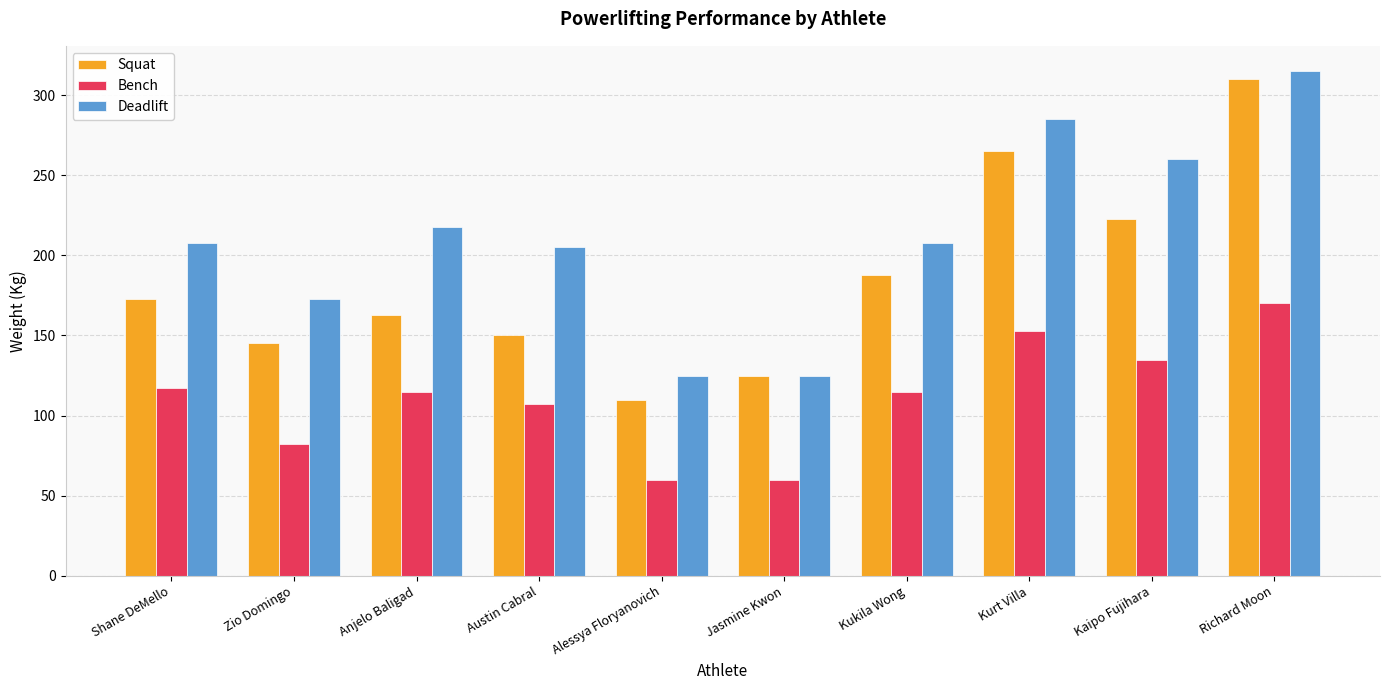

Which series has the largest range (max minus min)?

Squat